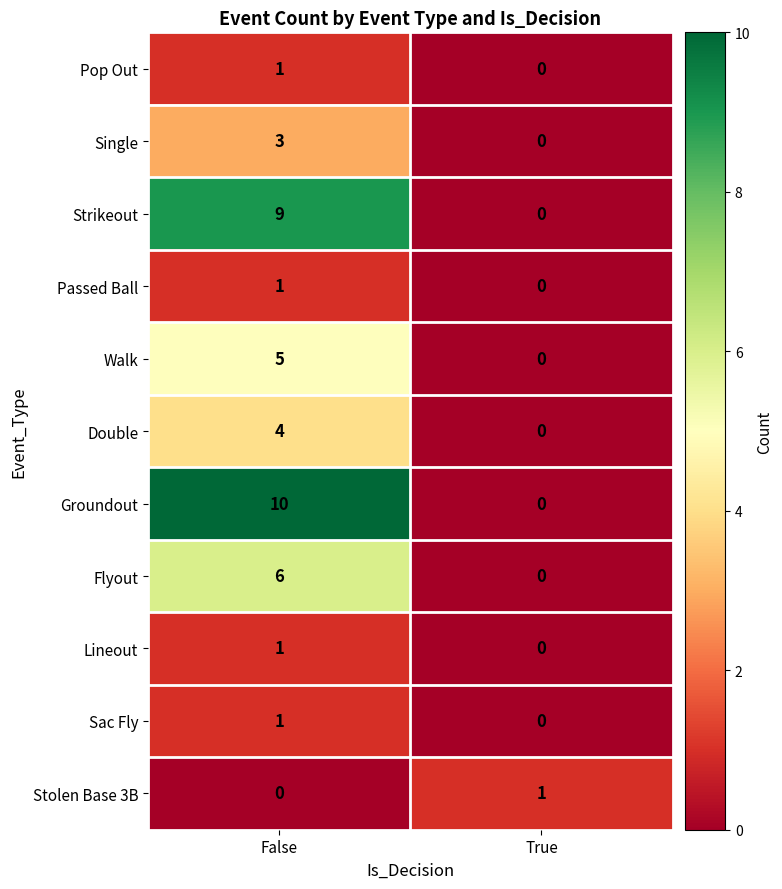

What is the maximum value shown in the chart?

10